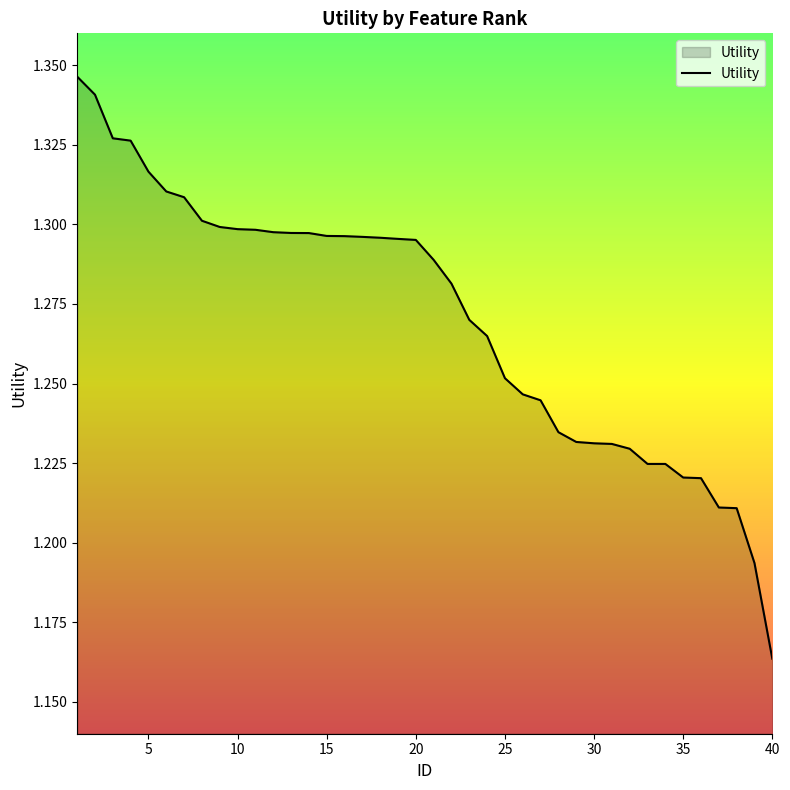

Reading left to right, extract all data points from this chart.

1.3	1.3	1.3	1.3	1.3	1.3	1.3	1.3	1.3	1.3	1.3	1.3	1.3	1.3	1.3	1.3	1.3	1.3	1.3	1.3	1.3	1.3	1.3	1.3	1.3	1.2	1.2	1.2	1.2	1.2	1.2	1.2	1.2	1.2	1.2	1.2	1.2	1.2	1.2	1.2